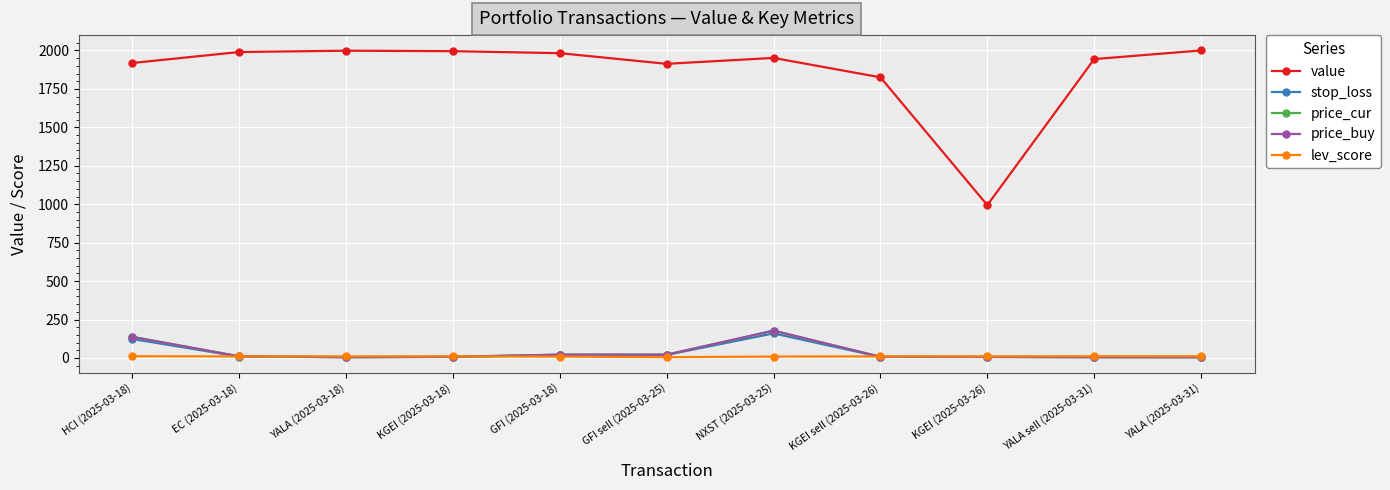

Where is price_buy nearest to the value 91?

HCI (2025-03-18)